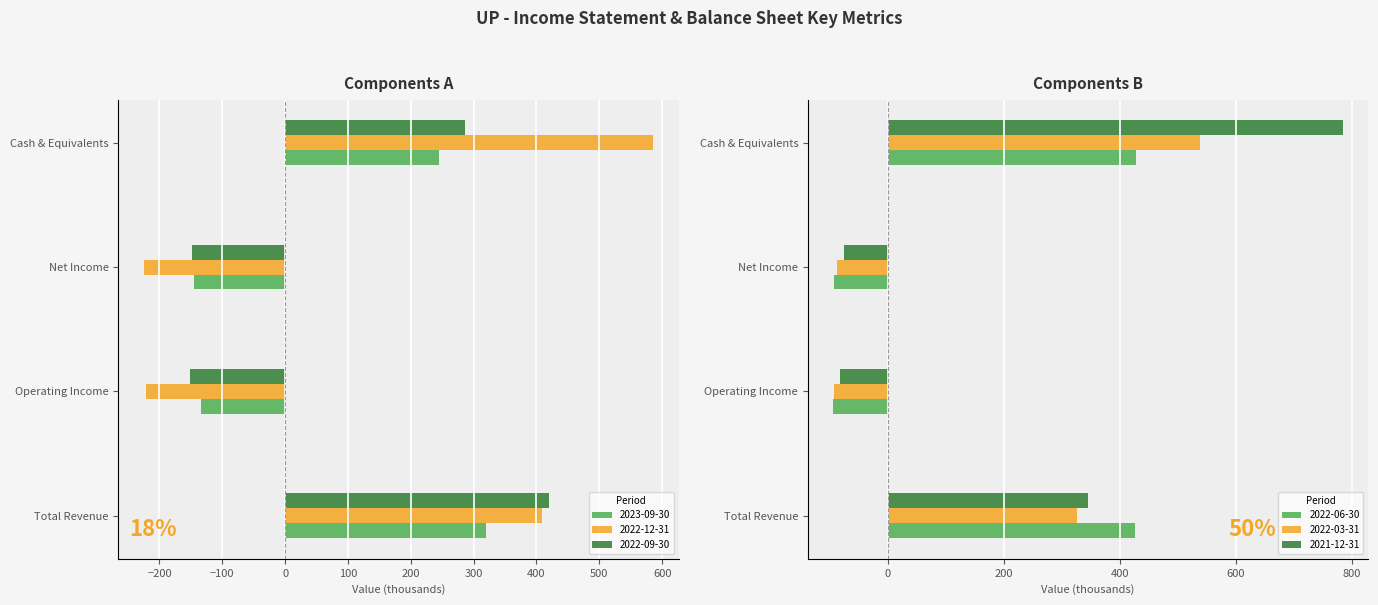

At which category is the sum across all series the highest?

Cash & Equivalents